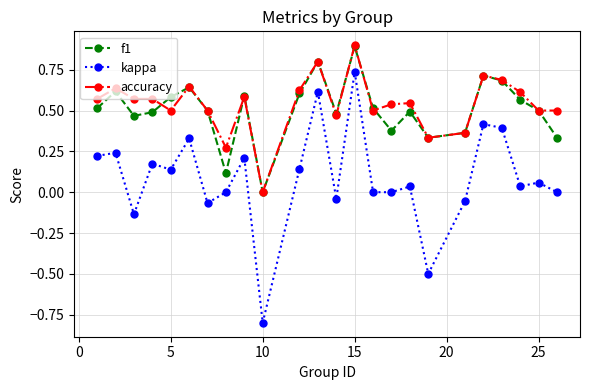

What is the lowest value of the kappa series?

-0.8